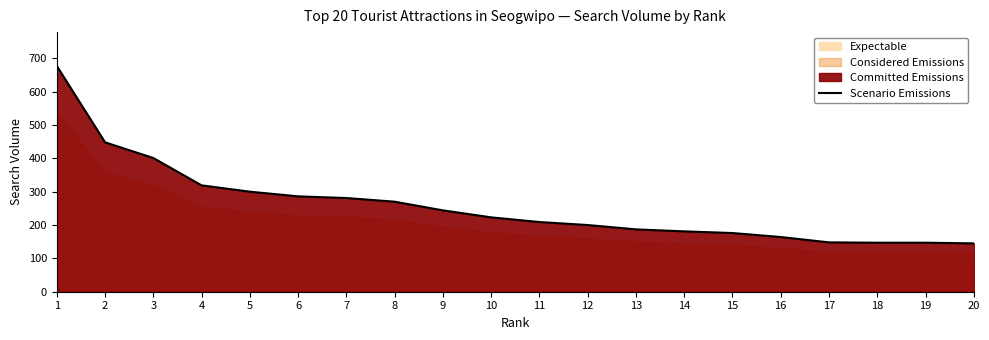

The Scenario Emissions series shows 148 at 17. True or false?

True